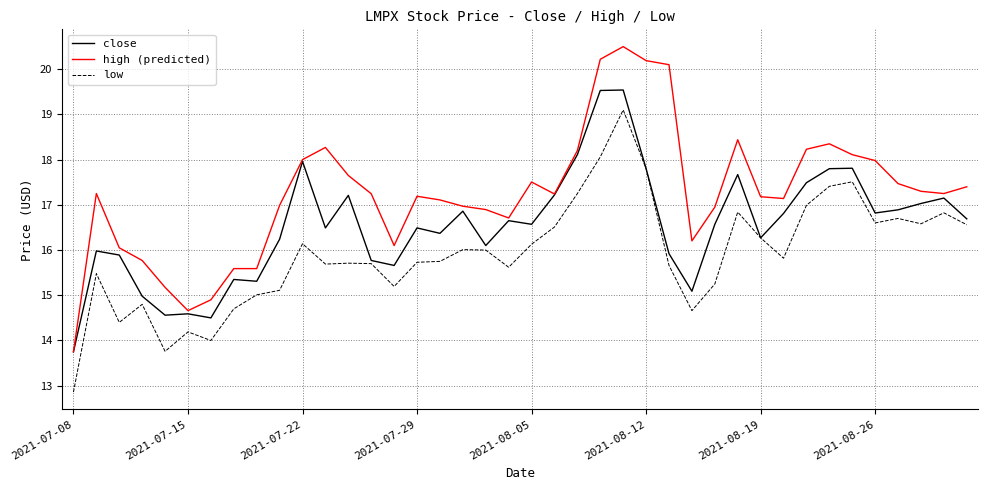

Which series has the largest total across all categories?

high (predicted)